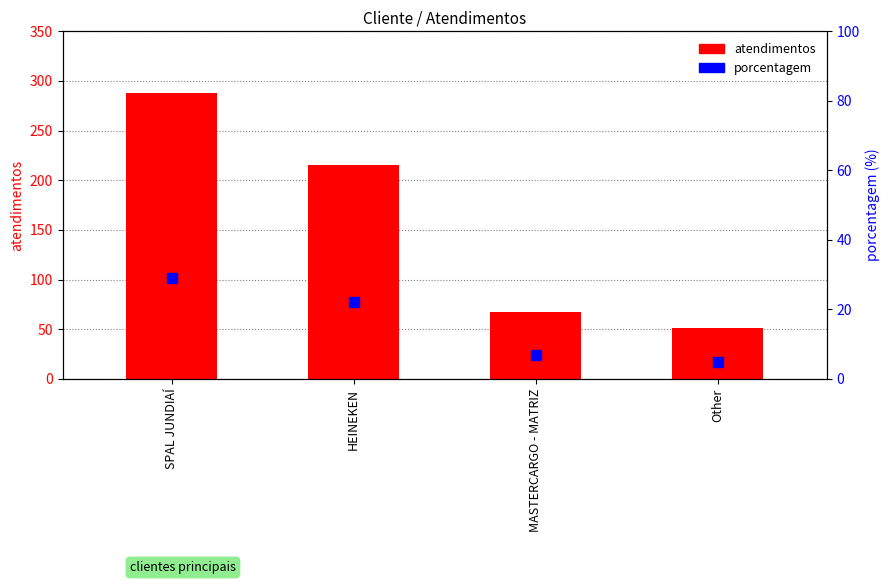

At which category is the sum across all series the highest?

SPAL JUNDIAÍ